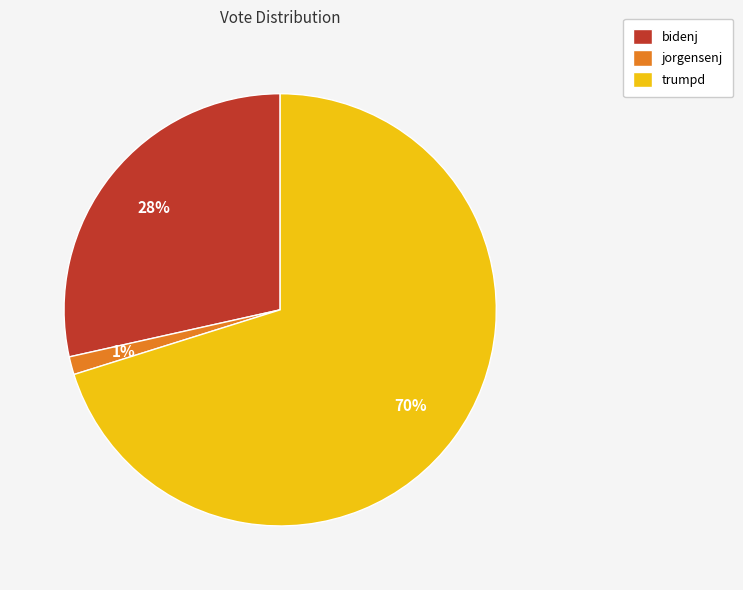

To the nearest percent, what percentage of the pie is jorgensenj?

1%